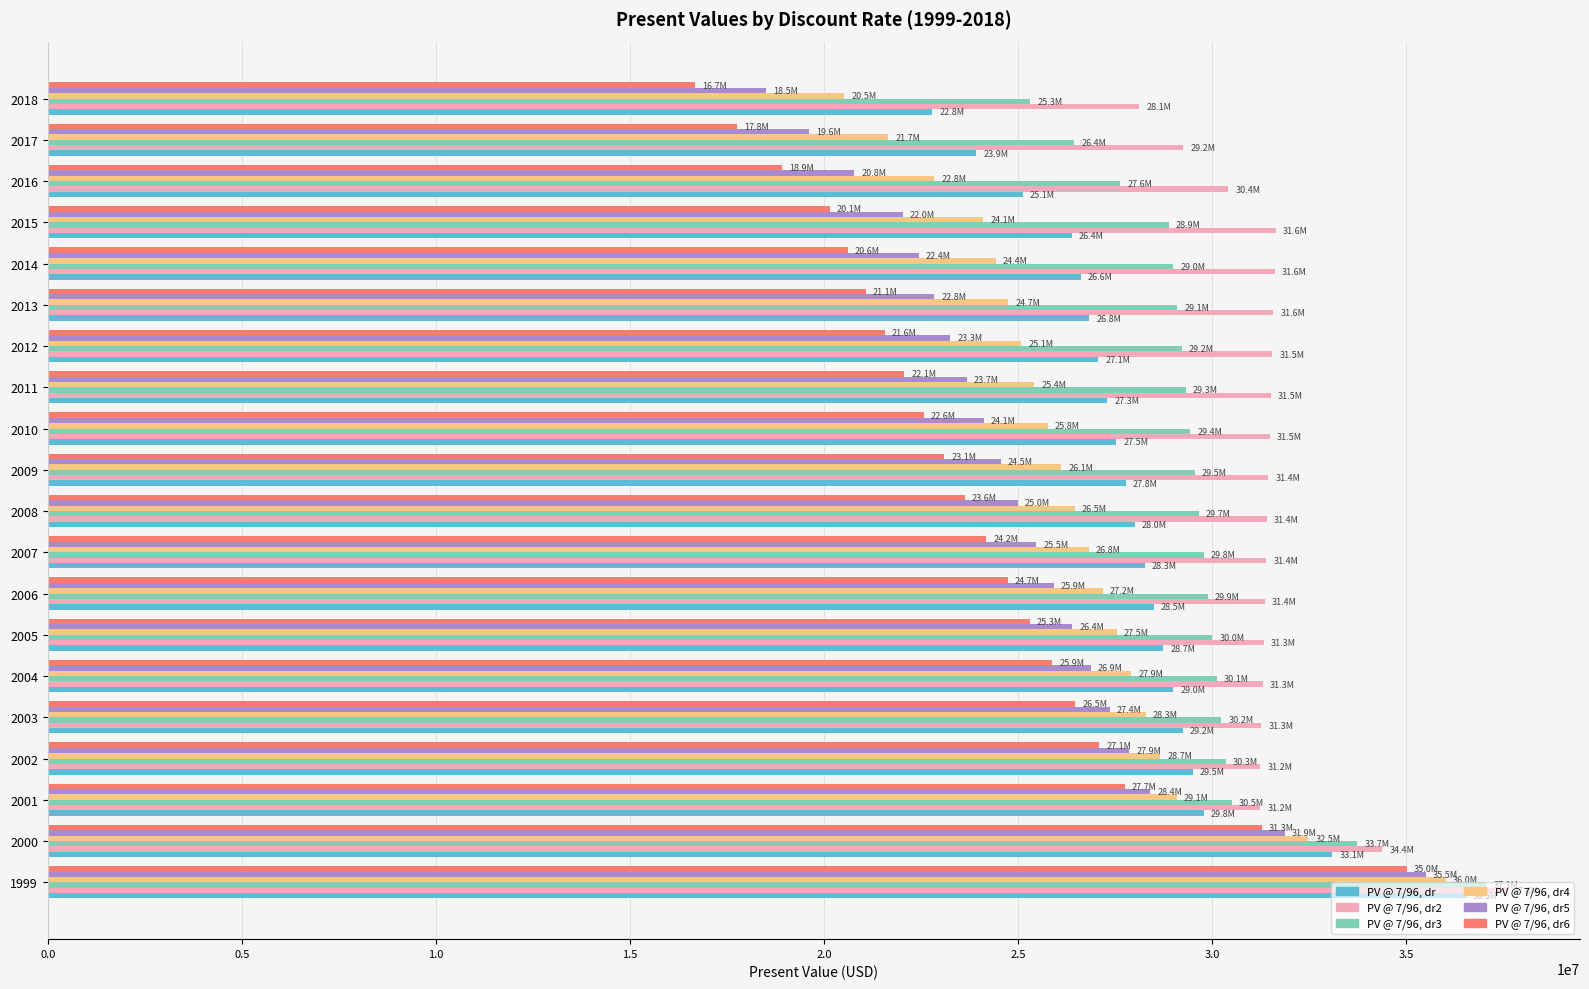

What is the difference between the second highest and minimum values in the PV @ 7/96, dr4 series?

11947668.2